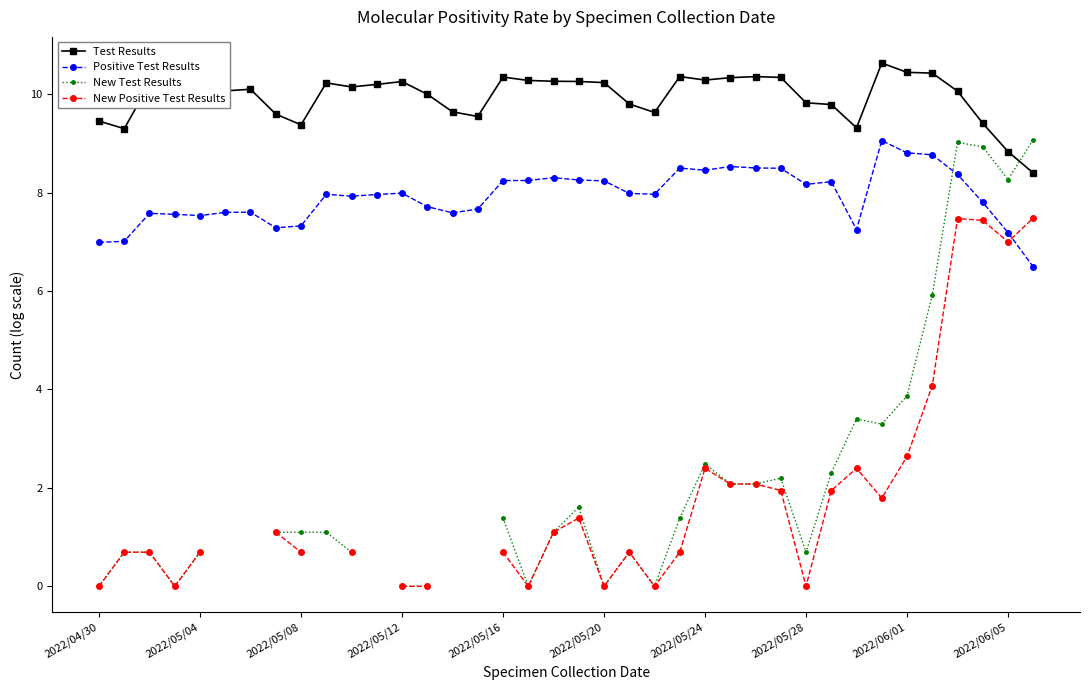

Which category has the lowest value across all series?

2022/04/30